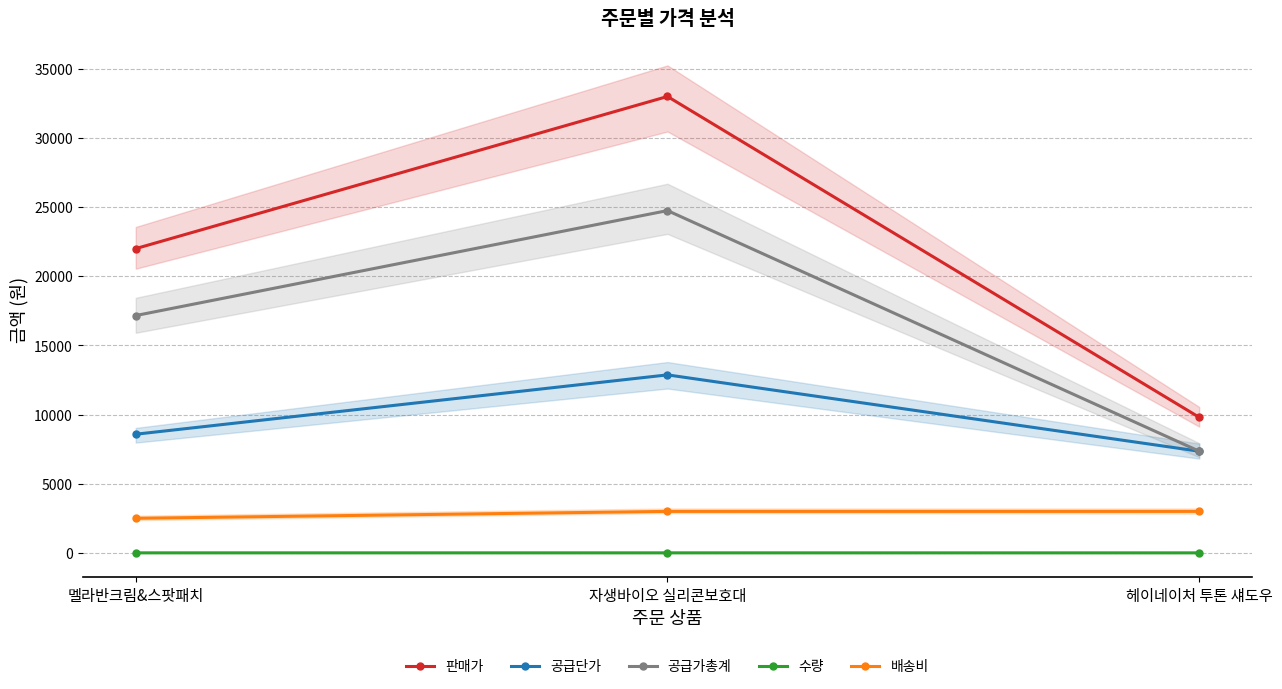

What is the average value of the 판매가 series?

21600